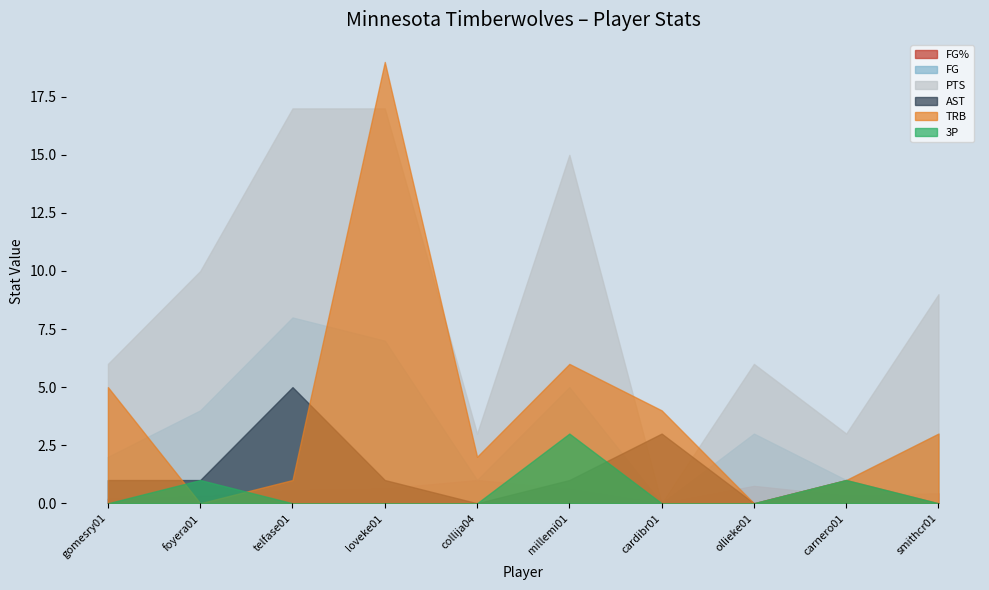

Is the value of FG% at gomesry01 greater than the value of AST at loveke01?

No